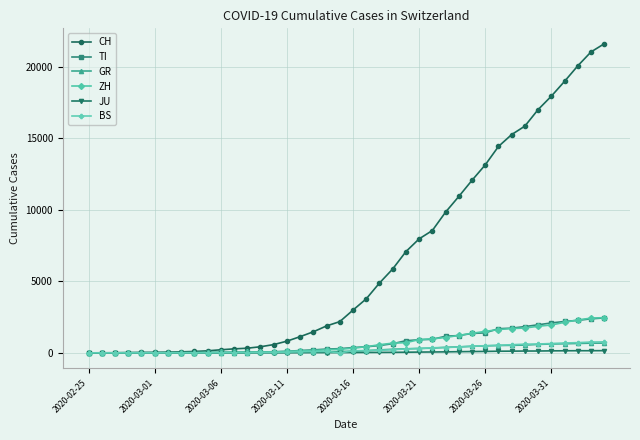

What is the highest value of the BS series?

767